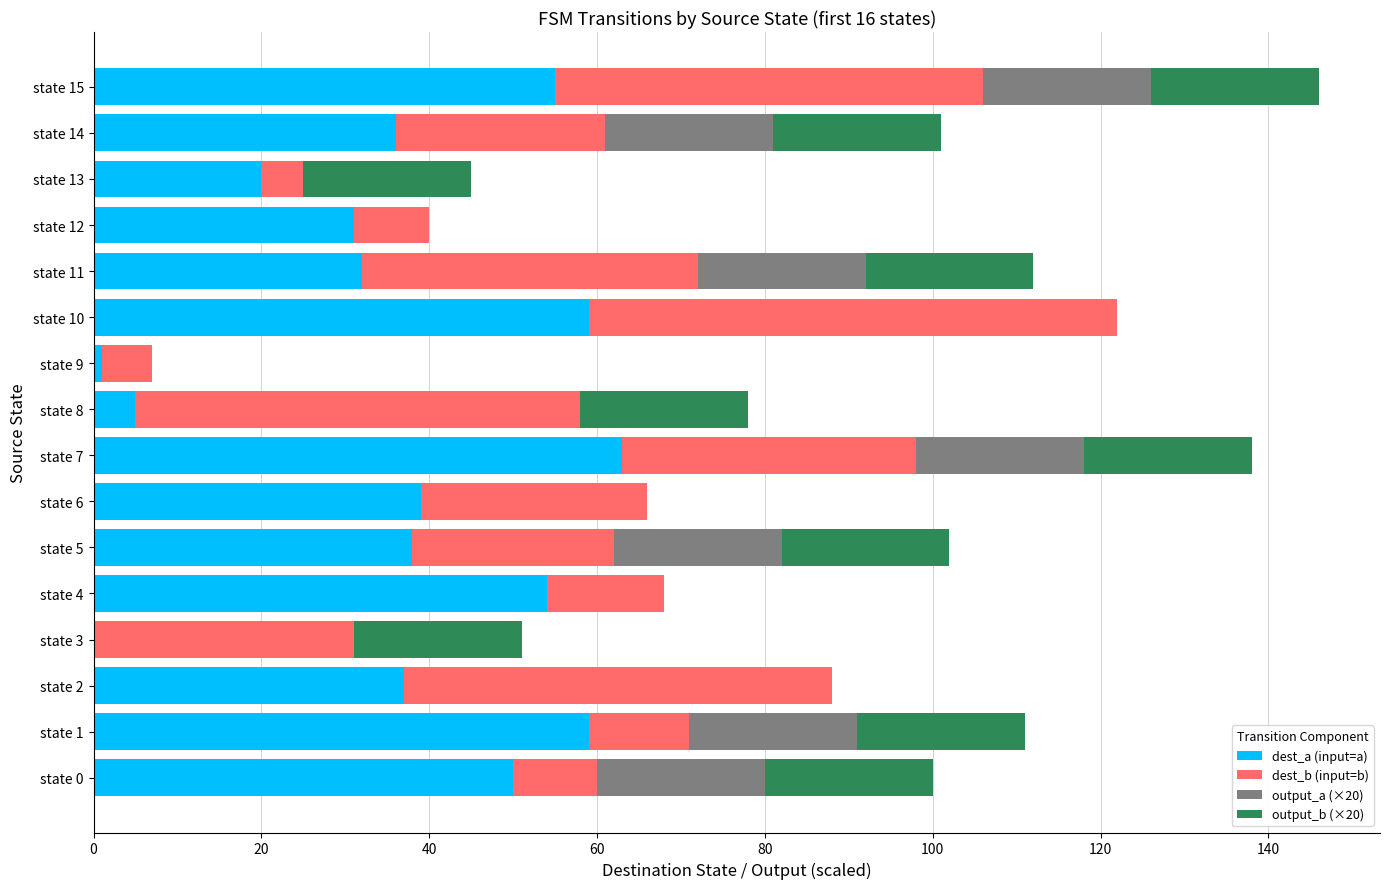

What is the highest value of the dest_a (input=a) series?

63